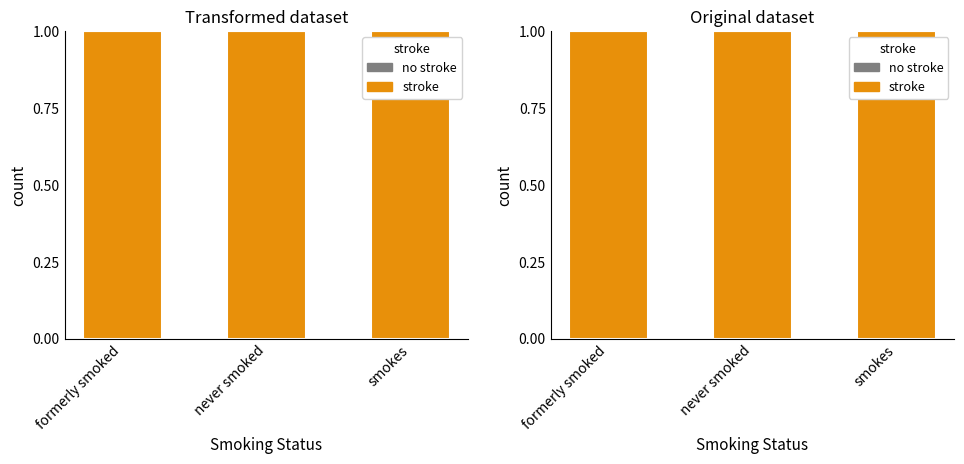

Is the value of stroke at smokes greater than the value of no stroke at never smoked?

Yes